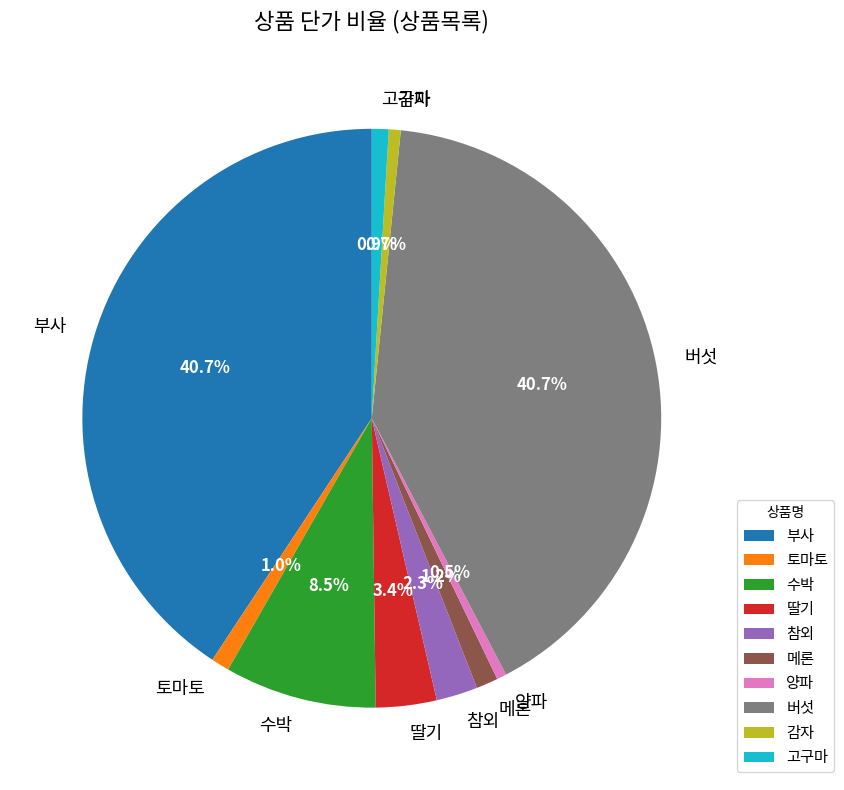

True or false: 양파 accounts for 9% of the total.

False